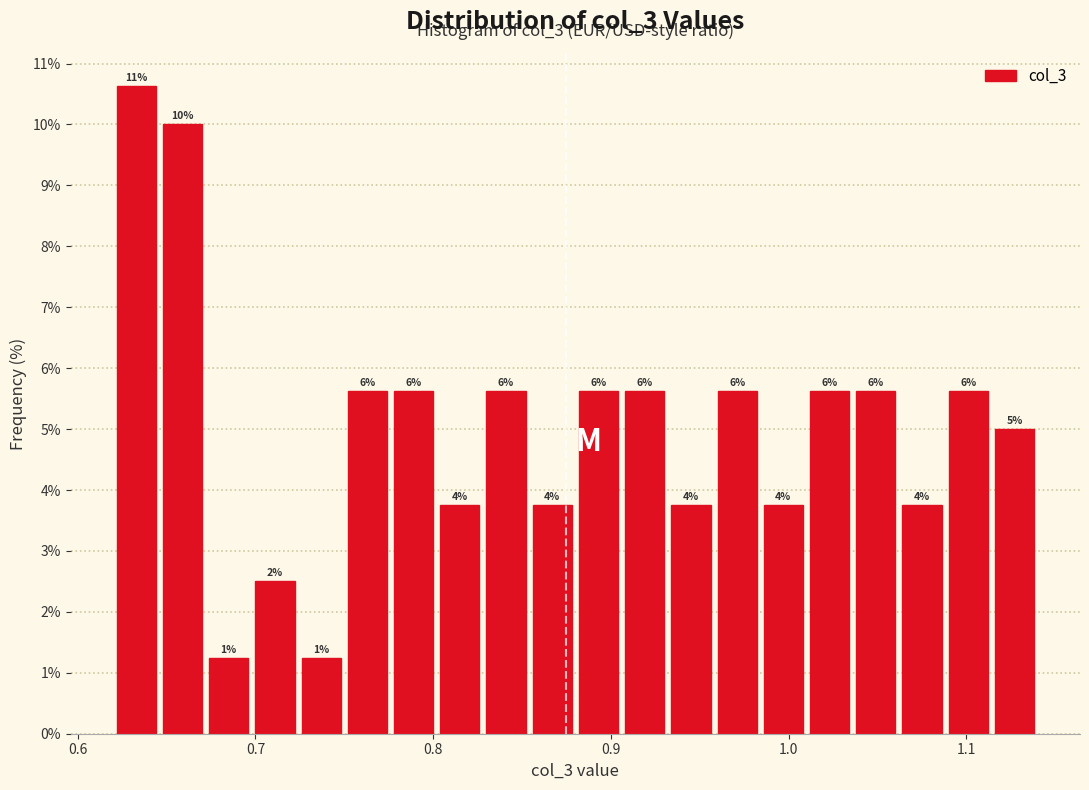

Read against the x-axis, roughly where is the centre of the tallest bar?

0.63